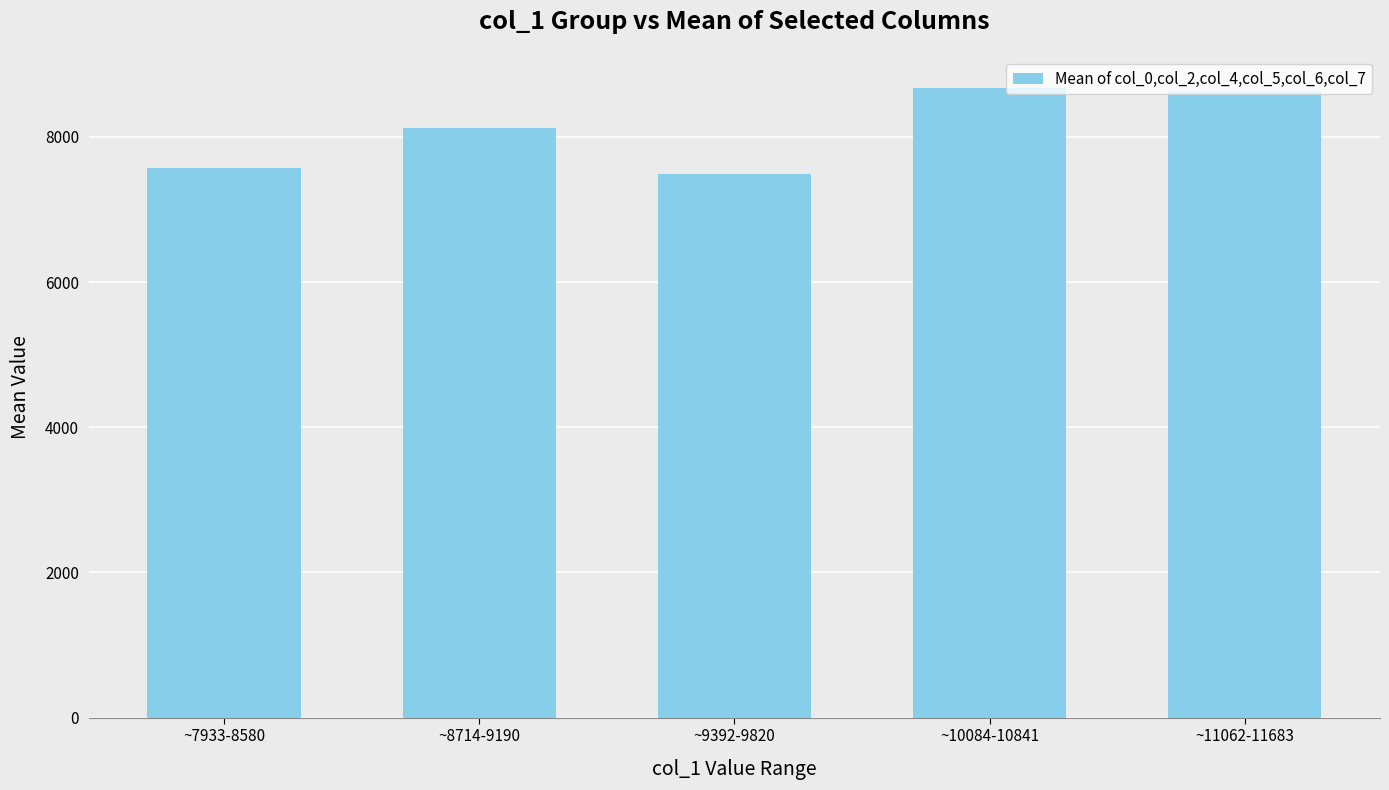

At which label is the value closest to 8077?

~8714-9190